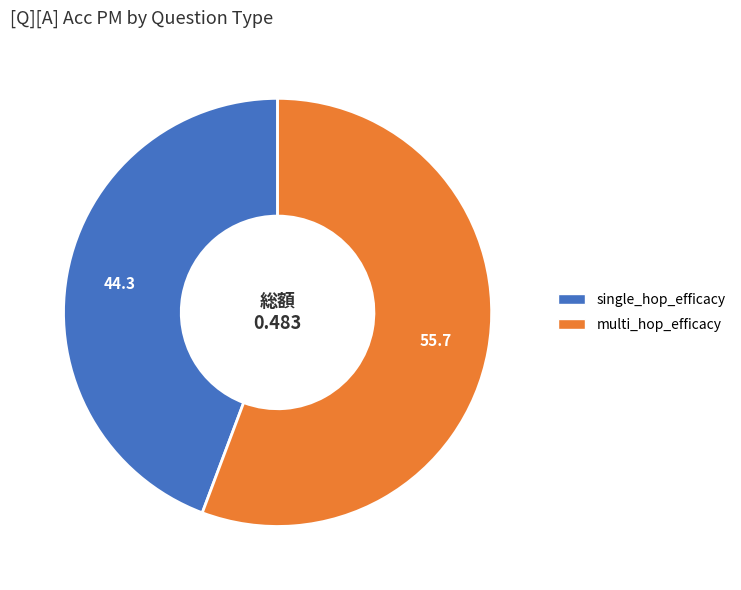

How many slices are in this pie chart?

2